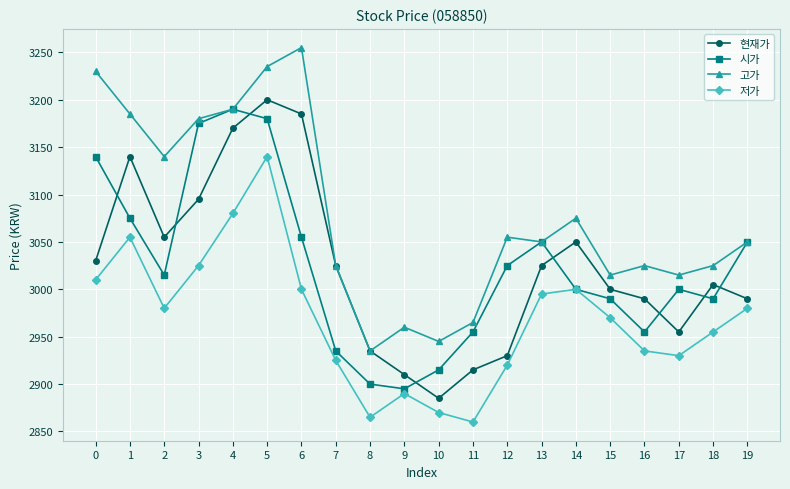

The value of 현재가 at 4 is 3170. True or false?

True